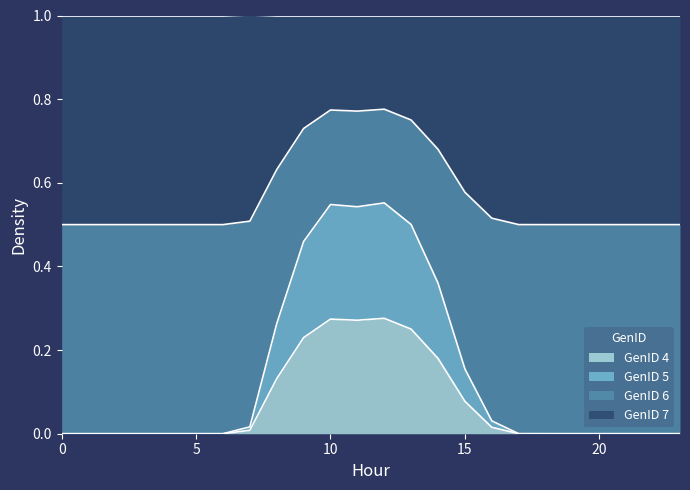

Which series has the widest spread of values?

GenID 5